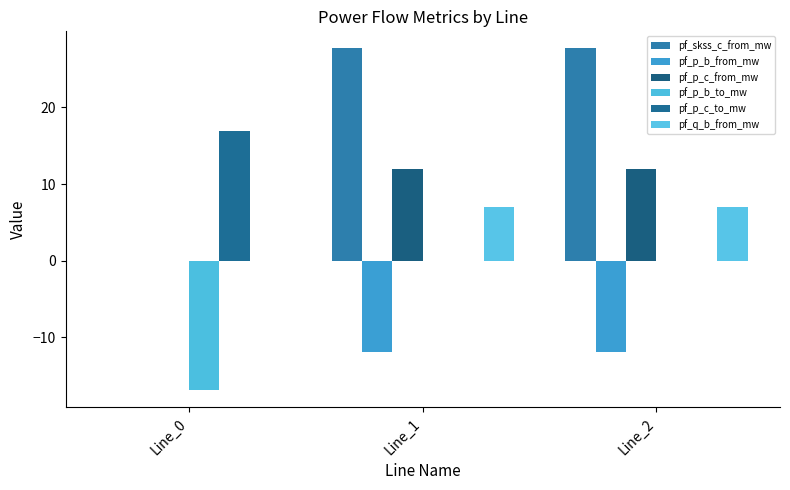

What is the greatest value displayed?

27.7